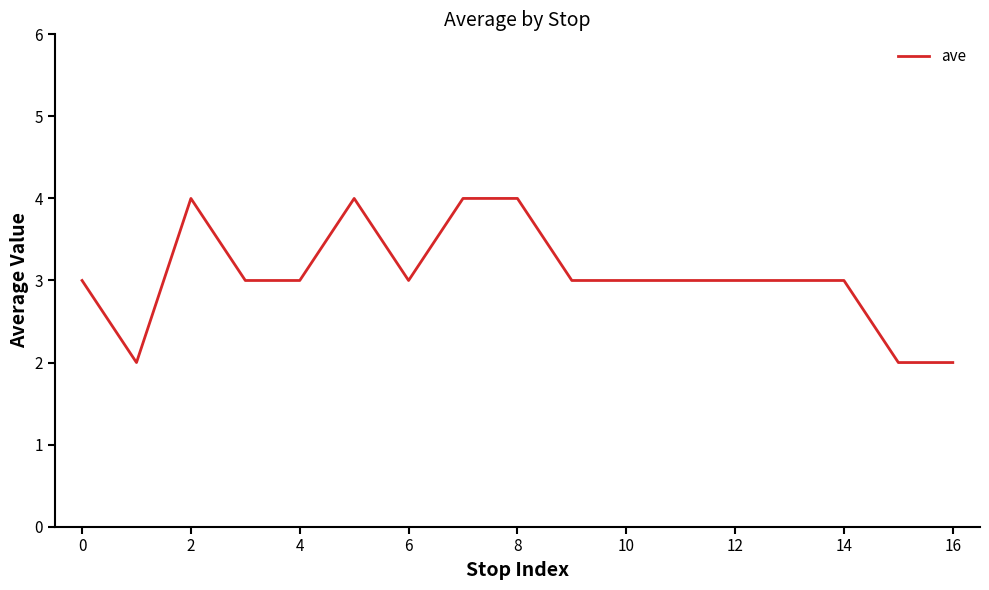

What is the maximum value shown in the chart?

4